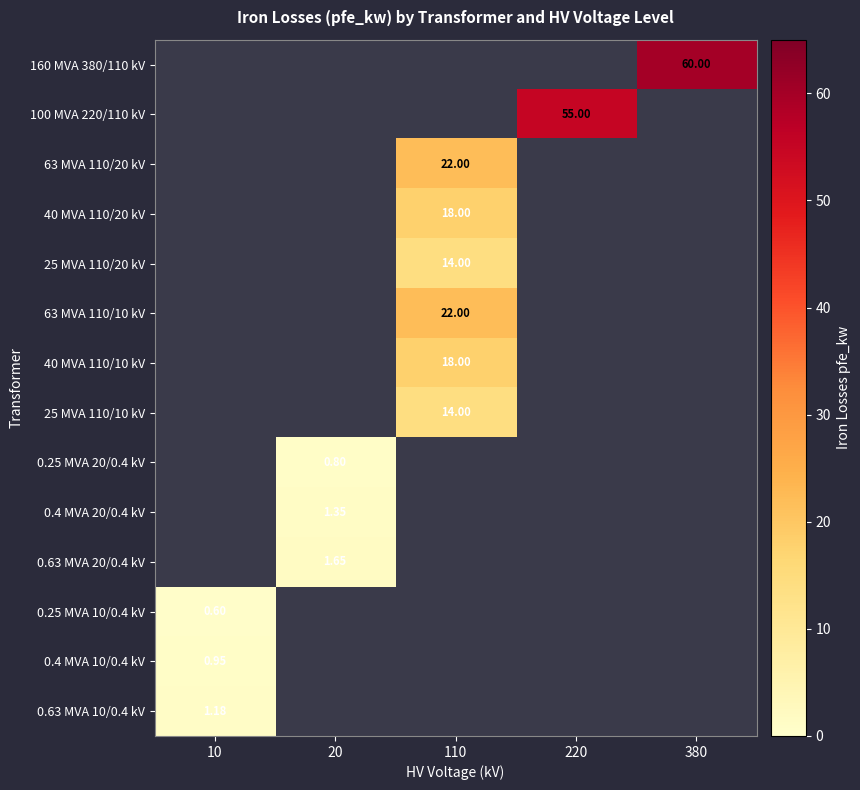

Is the value of 63 MVA 110/20 kV at 380 greater than the value of 160 MVA 380/110 kV at 110?

No